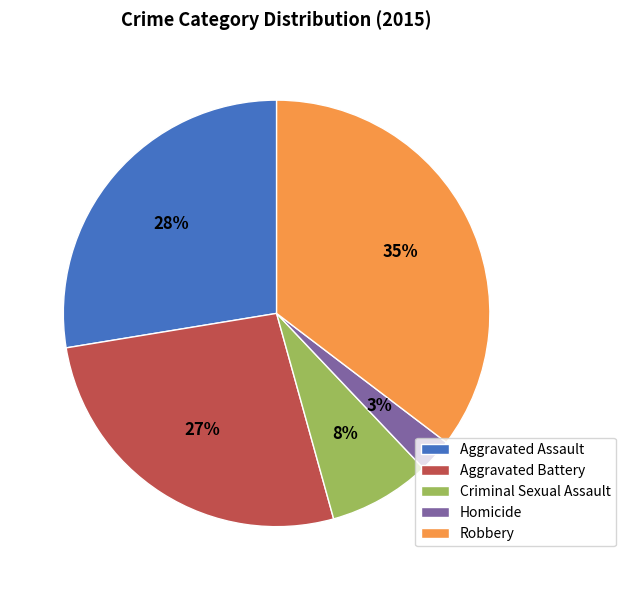

To the nearest percent, what portion does Criminal Sexual Assault represent?

8%